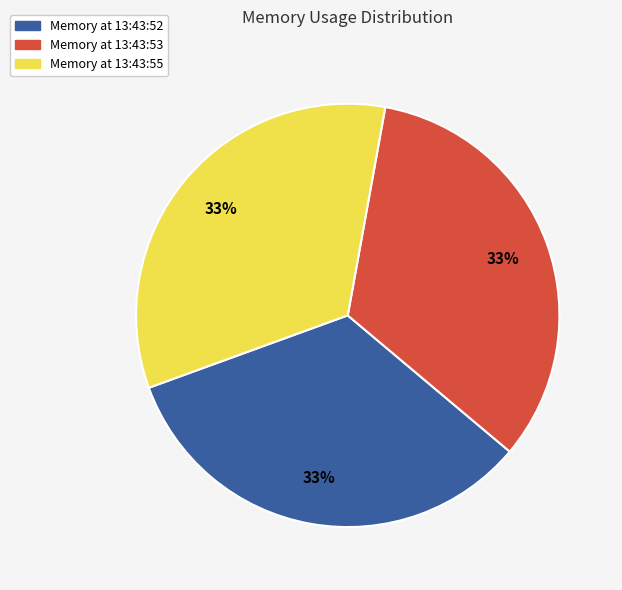

How many segments does this pie chart have?

3